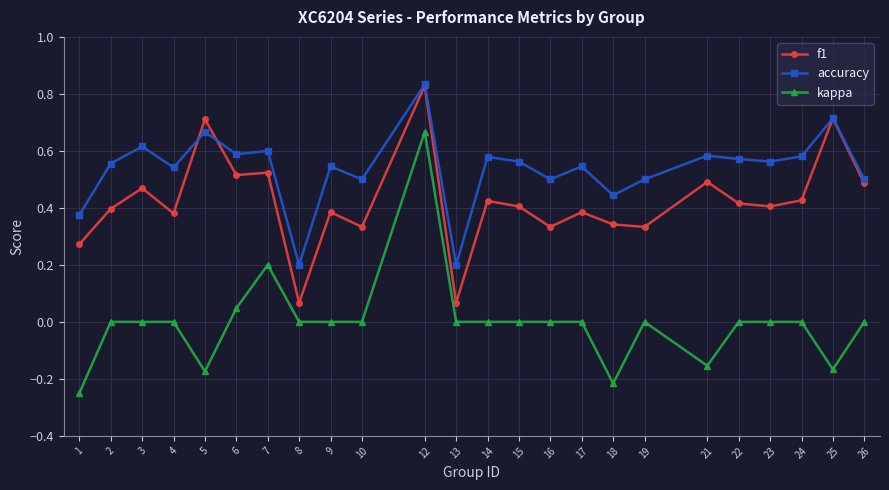

Which series changed the most between 6 and 7?

kappa